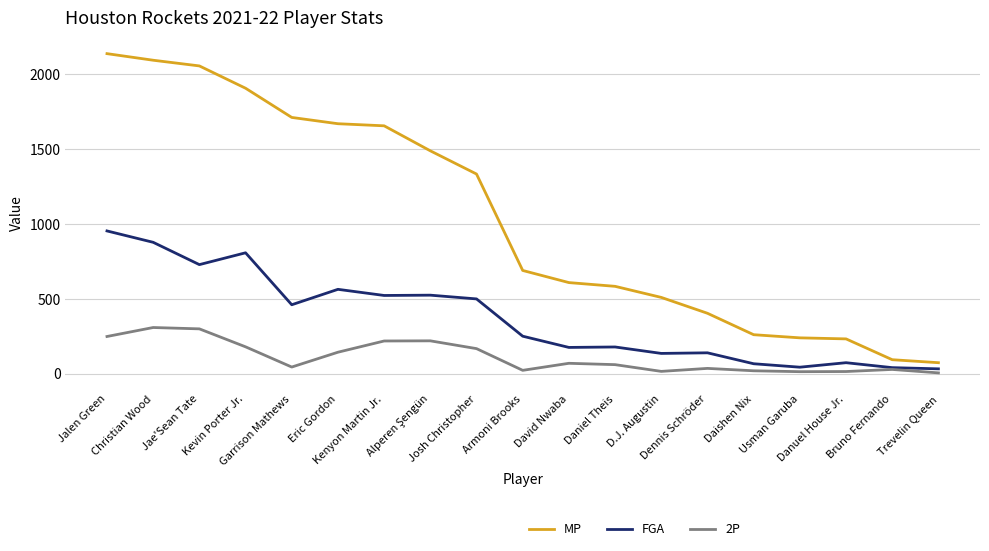

Which category has the highest value in the FGA series?

Jalen Green